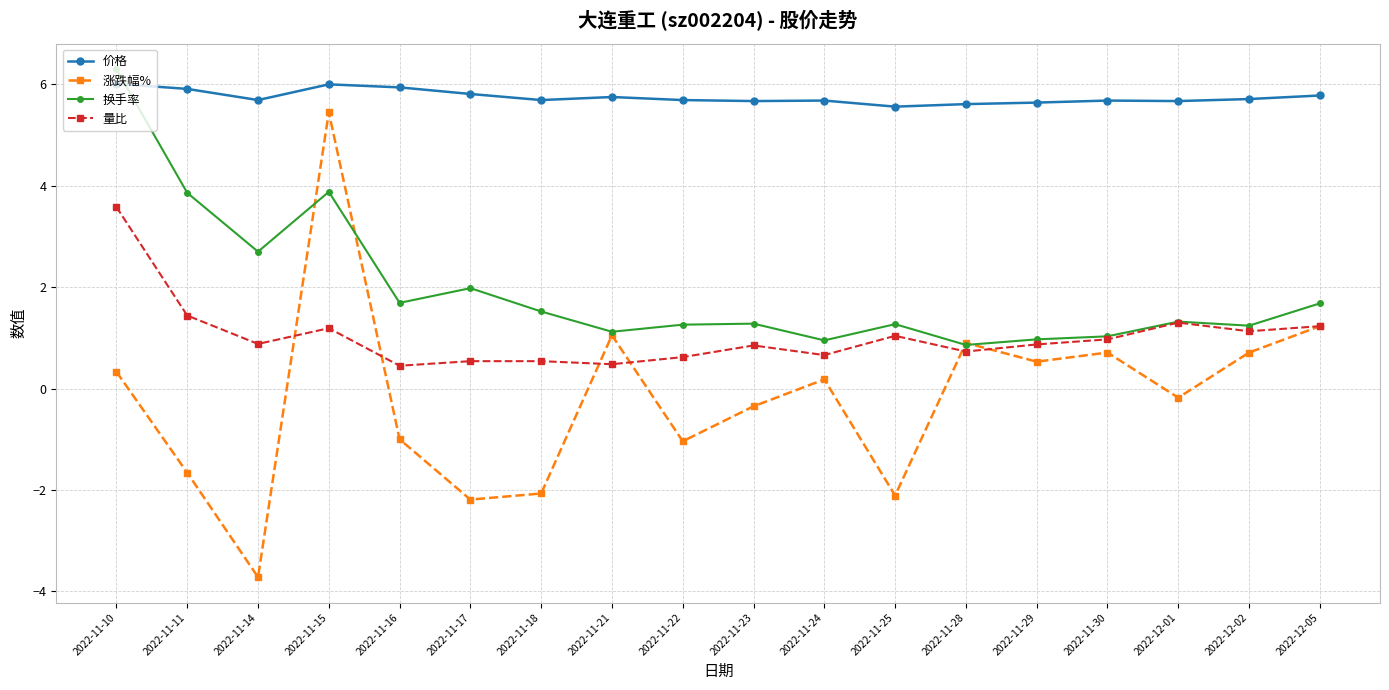

The value of 换手率 at 2022-11-16 is 1.7. True or false?

True